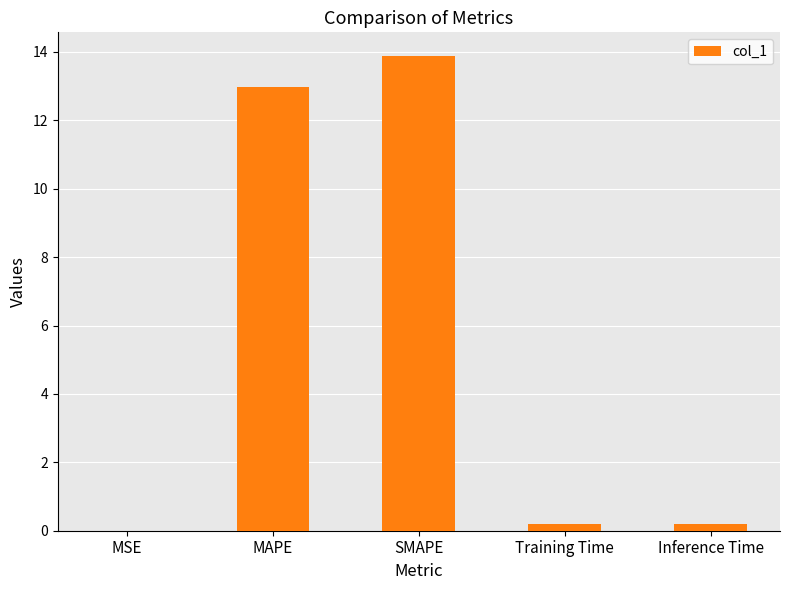

What is the maximum value shown in the chart?

13.9